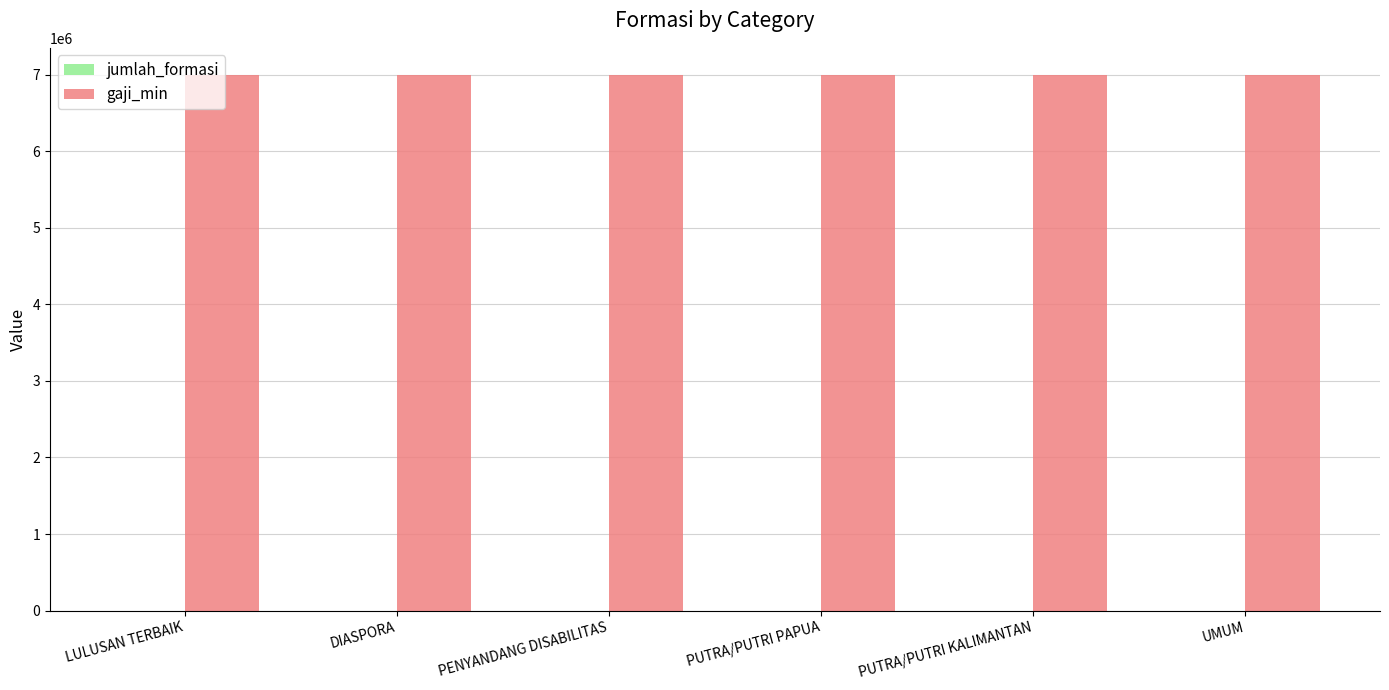

Which series has the largest total across all categories?

gaji_min